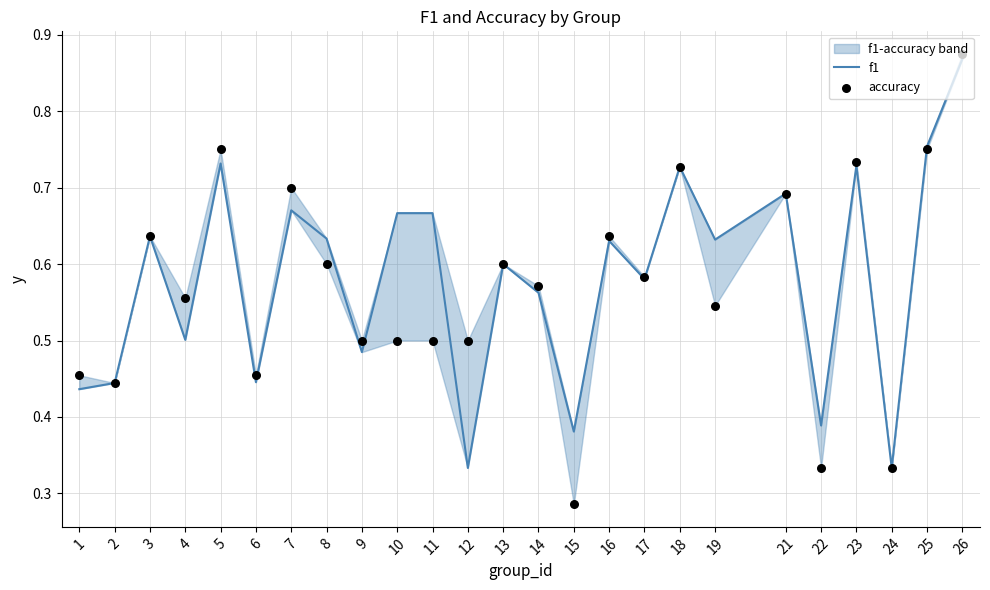

At which category is the sum across all series the highest?

26